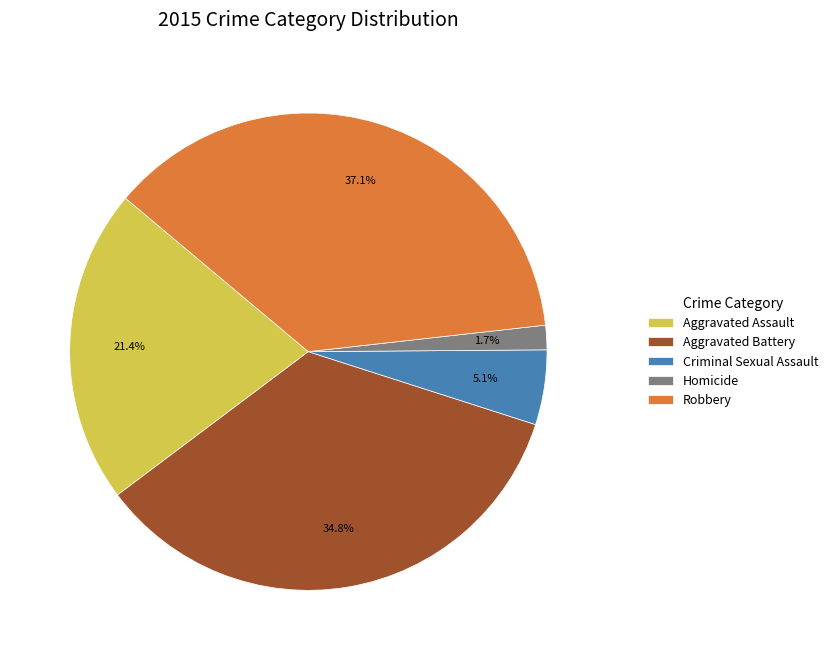

To the nearest percent, what is the difference between the largest and smallest slice percentages?

35%